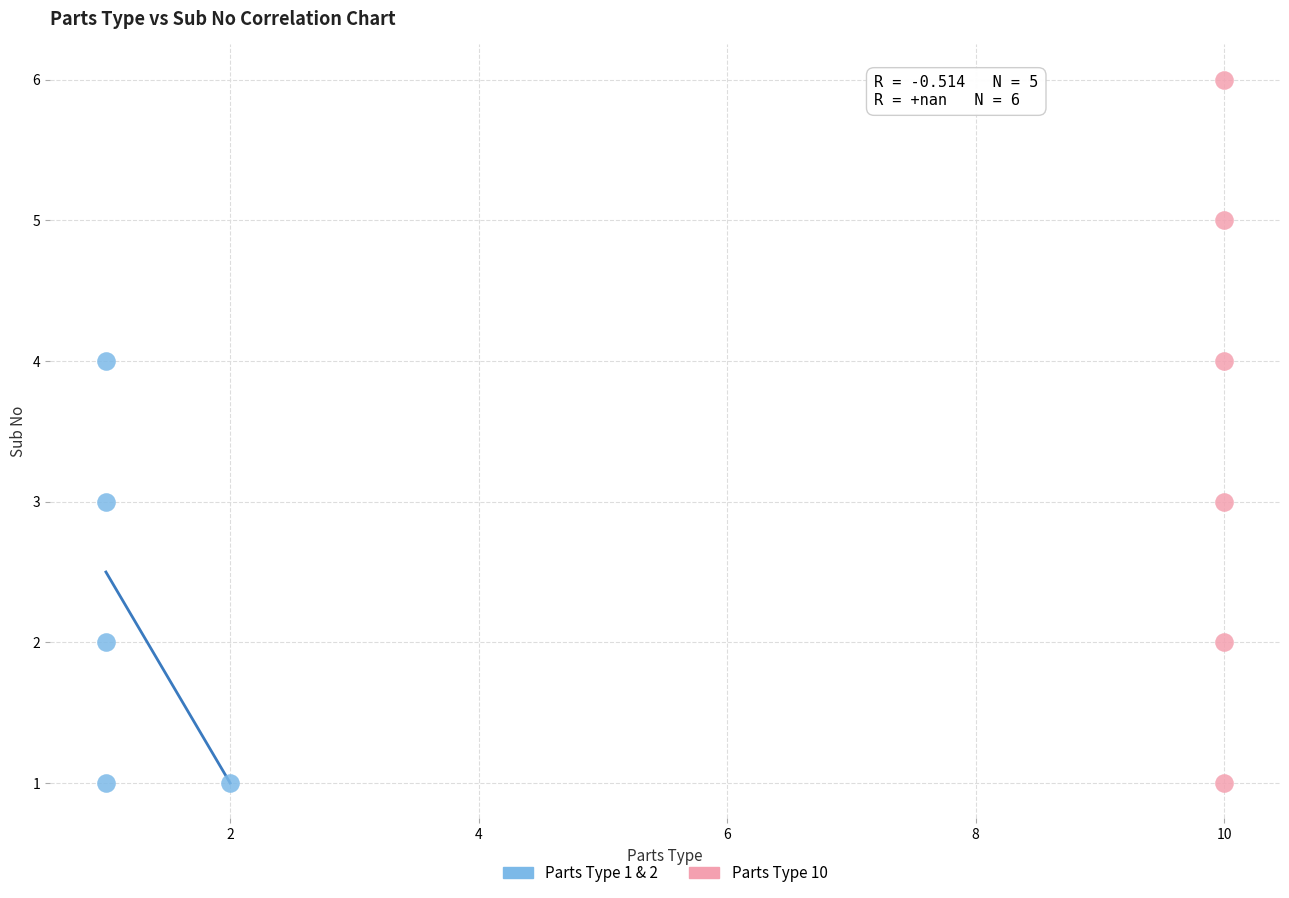

Which series has the widest spread of Y values?

Parts Type 10